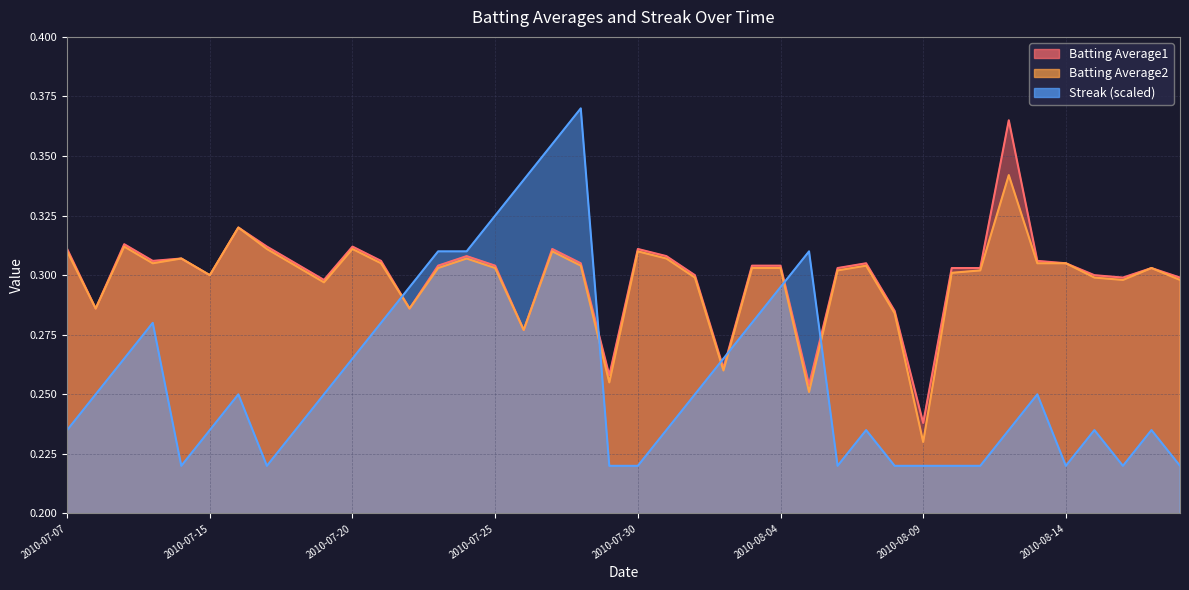

Is the value of Batting Average1 at 2010-08-12 greater than the value of Streak at 2010-07-23?

Yes